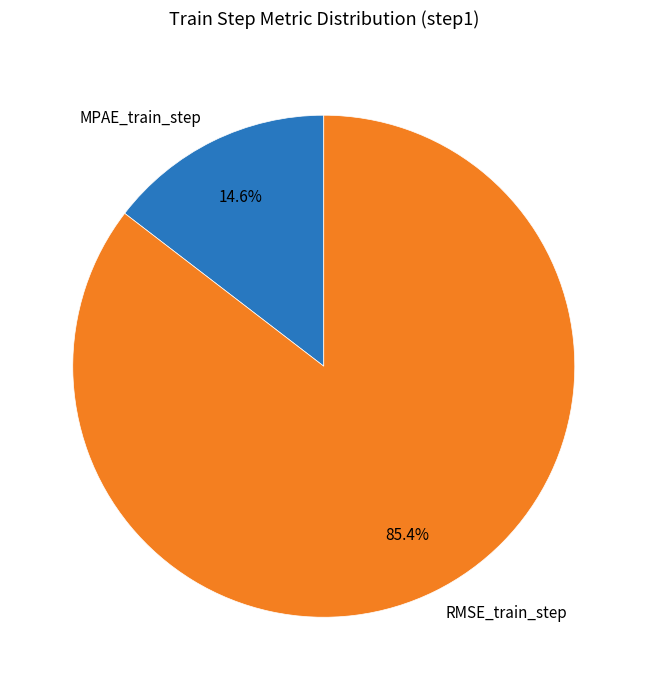

Between RMSE_train_step and MPAE_train_step, which is larger?

RMSE_train_step